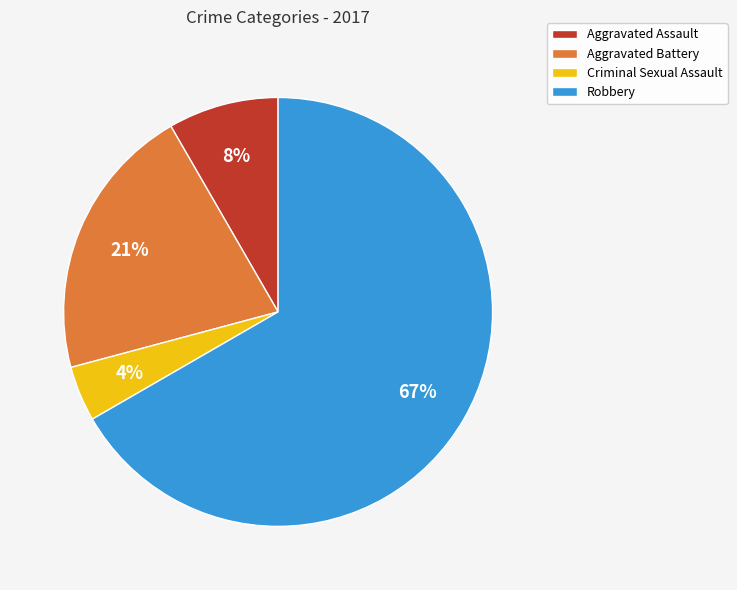

To the nearest percent, what percentage of the pie is Criminal Sexual Assault?

4%